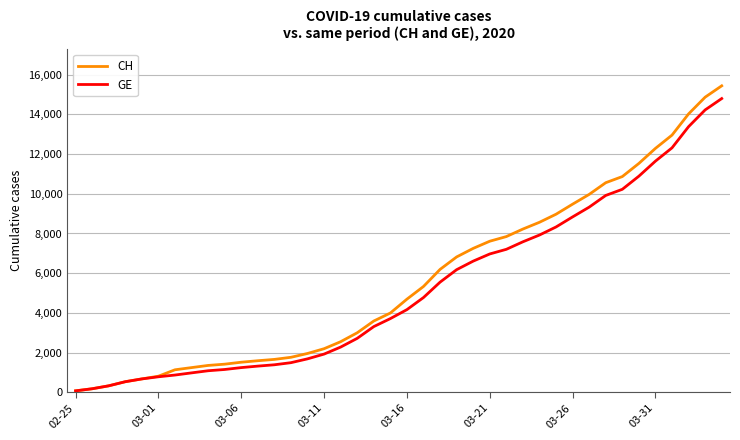

Is this an area chart (filled region under the line)?

No